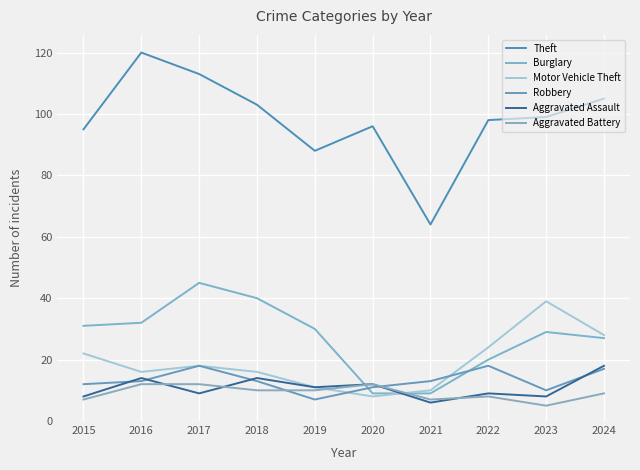

What is the difference between the maximum and minimum values in the Burglary series?

36